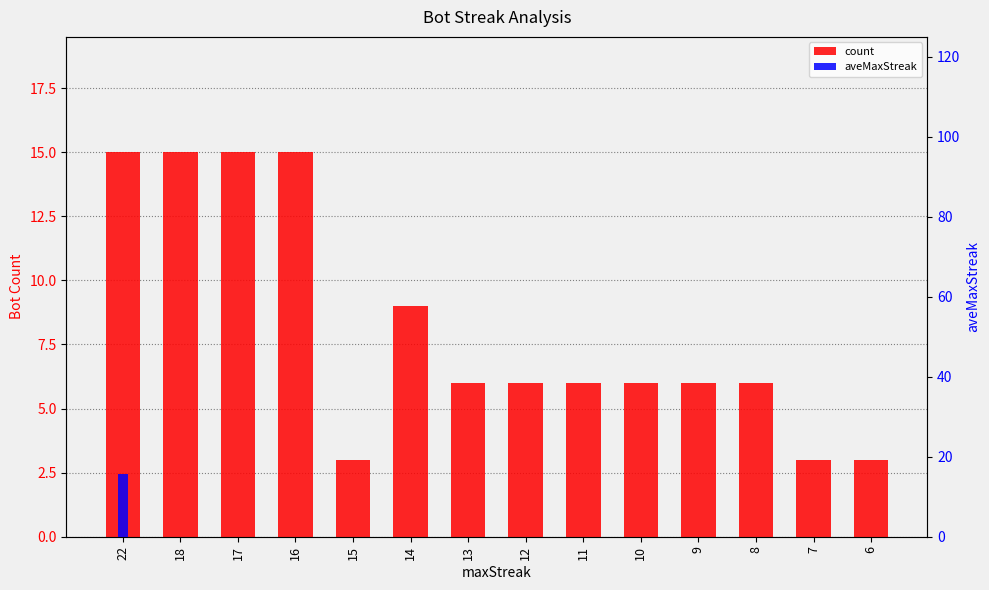

What is the difference between the maximum and second lowest values in the count series?

12.0